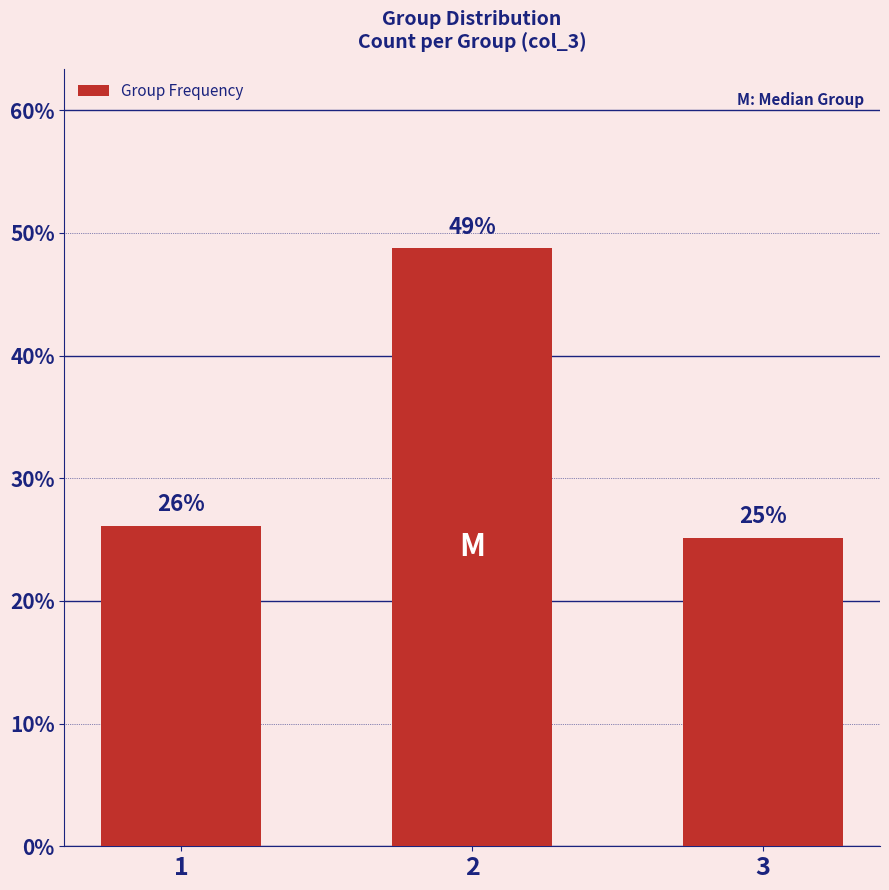

What is the value of the 2nd bar from the left?

48.7